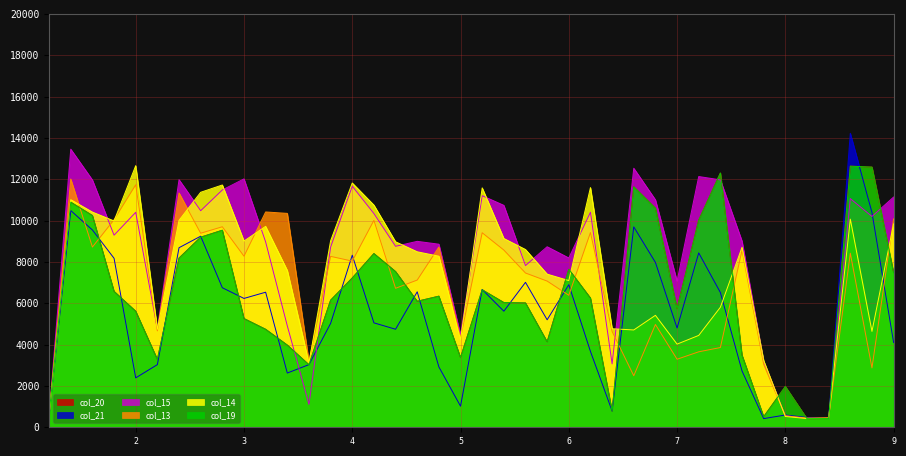

What is the highest value of the col_19 series?

12632.6